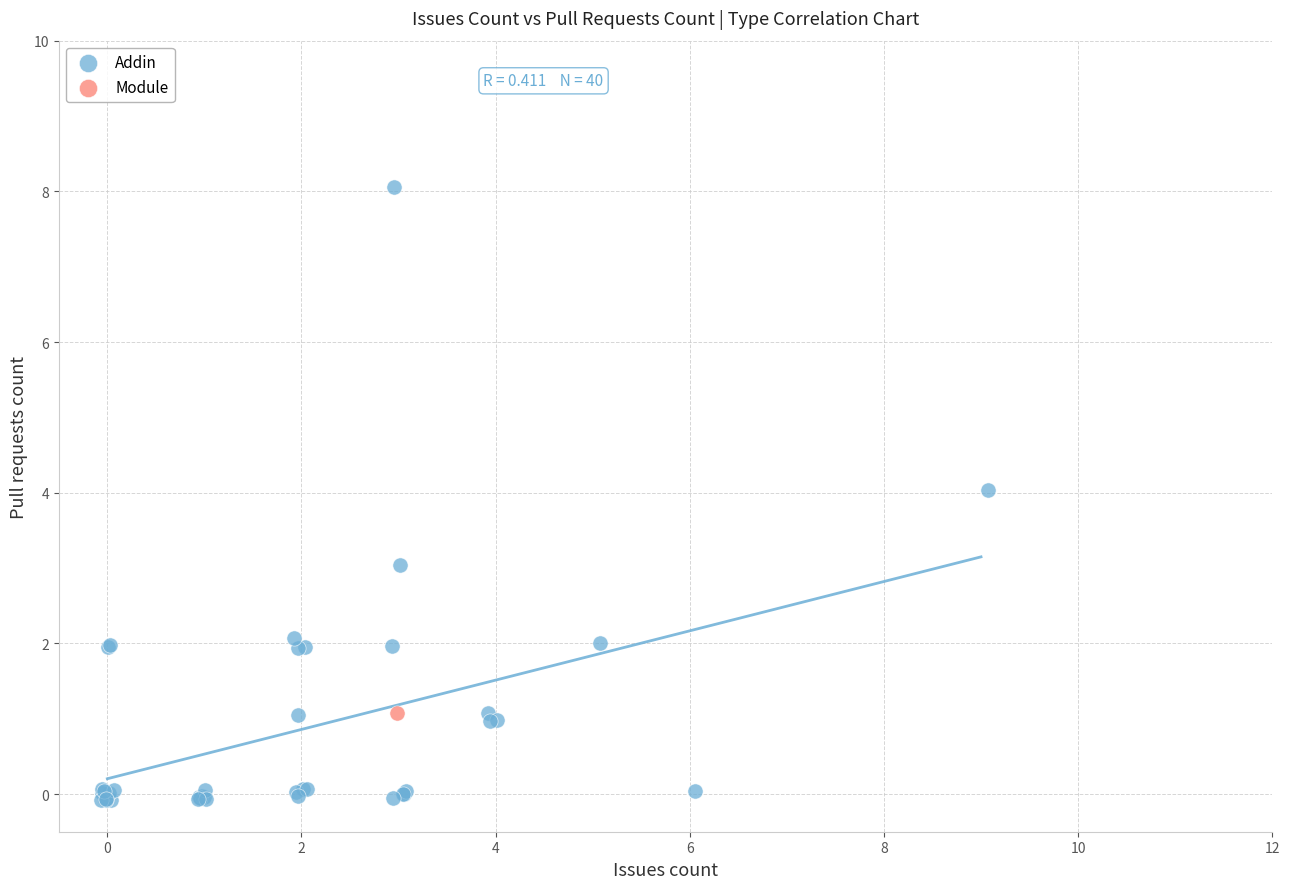

What are all the series names shown in the legend?

Addin, Module